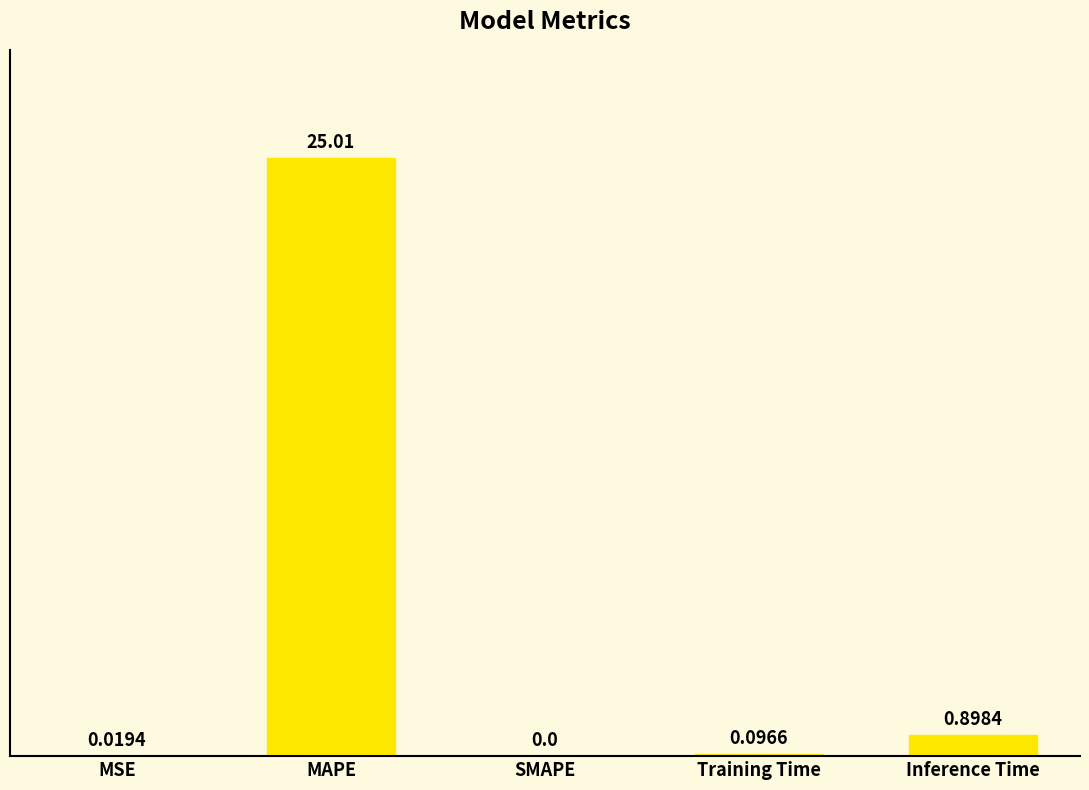

What is the sum of the values at Inference Time and MSE?

0.9